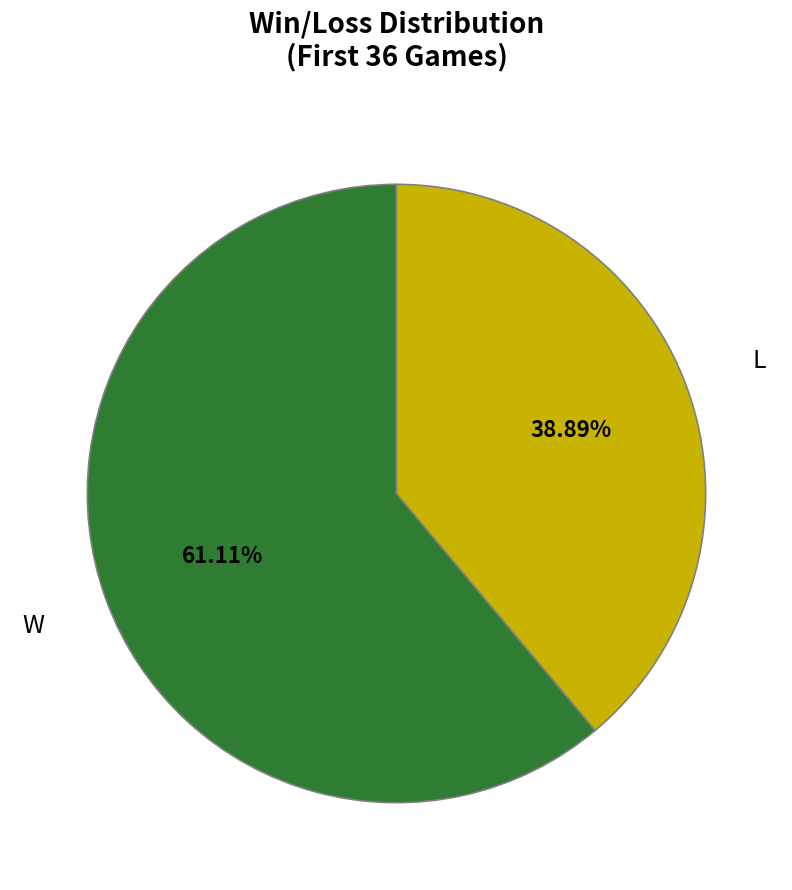

Is there a majority slice in this chart?

Yes